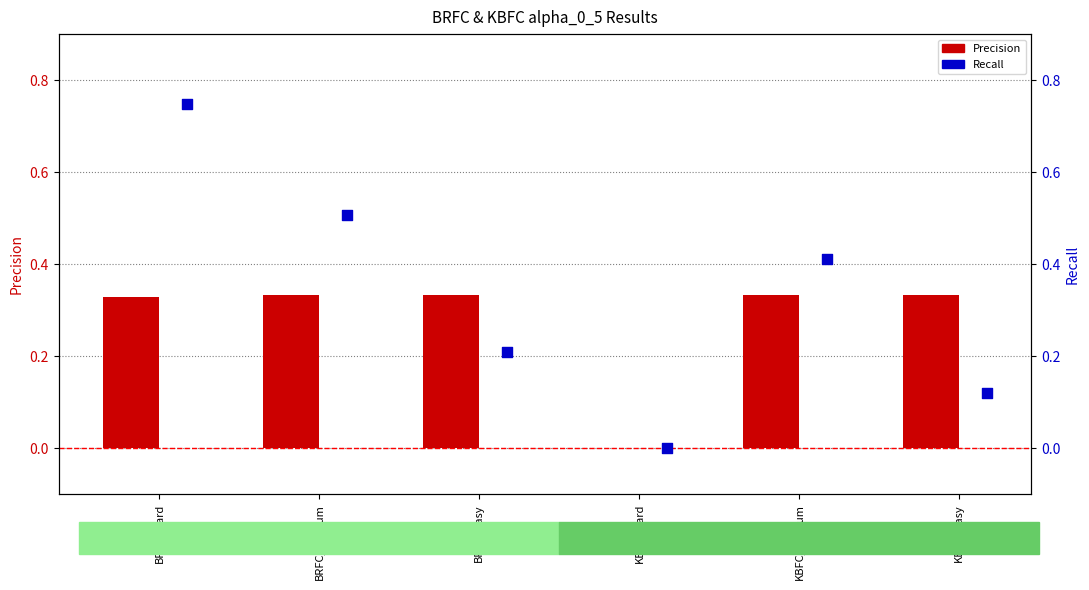

Which series contains the lowest Y value?

Precision